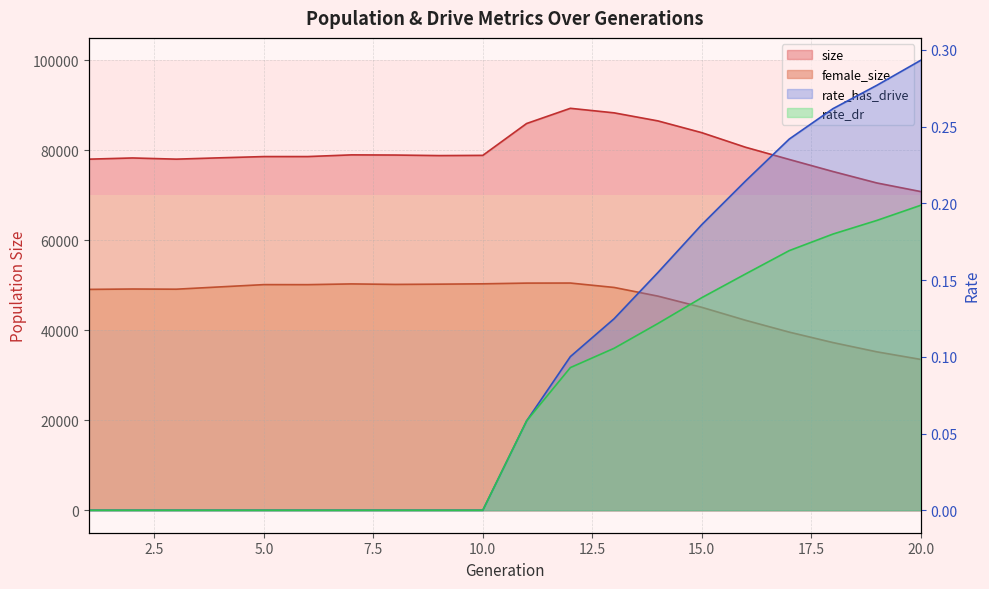

Rank the categories by size value from lowest to highest.

20, 19, 18, 17, 1, 3, 2, 4, 5, 6, 9, 10, 8, 7, 16, 15, 11, 14, 13, 12